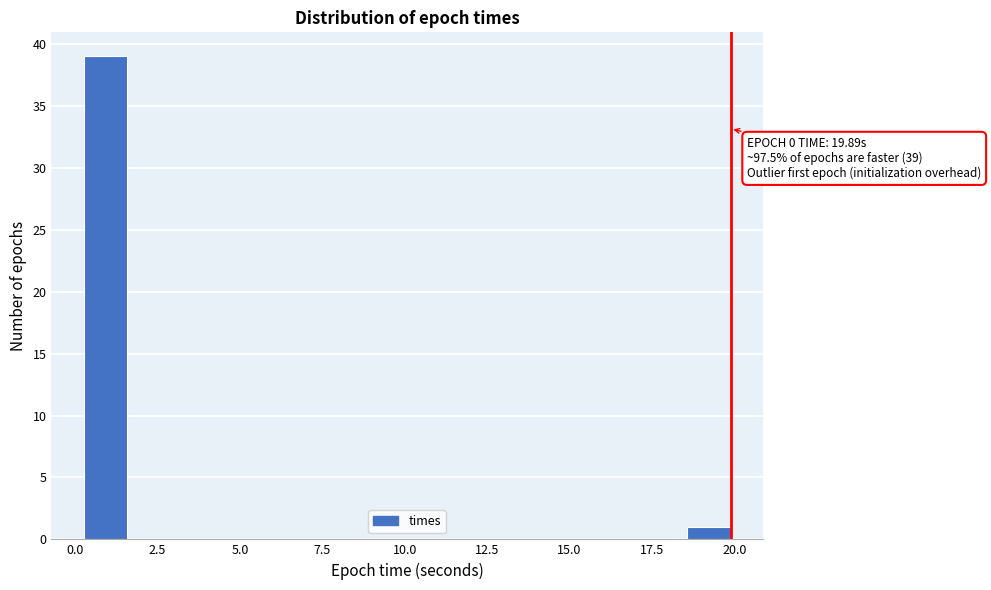

Read against the x-axis, roughly where is the centre of the tallest bar?

1.0